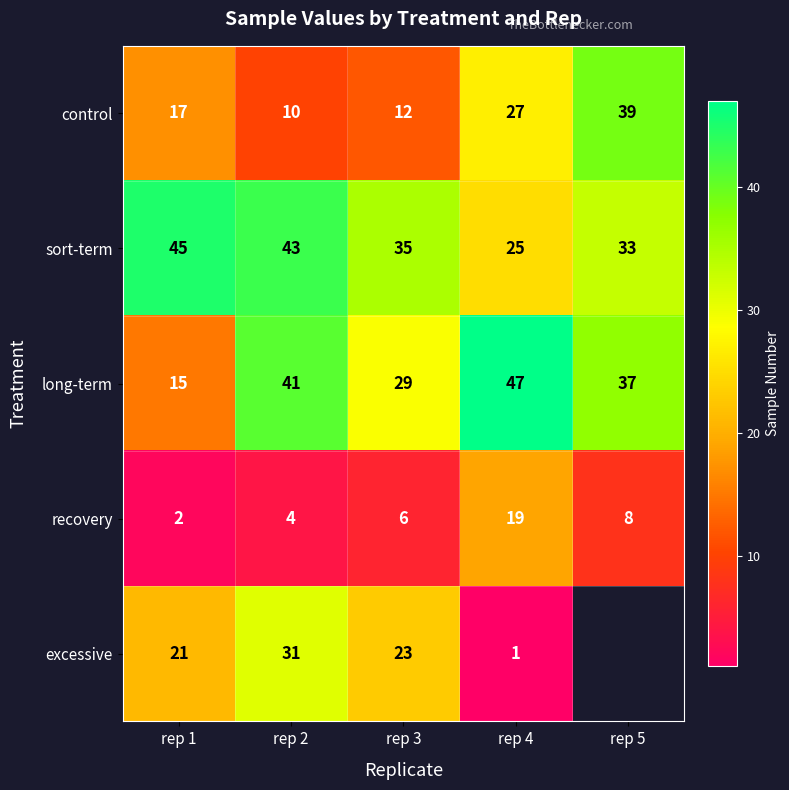

What is the maximum value shown in the chart?

47.0